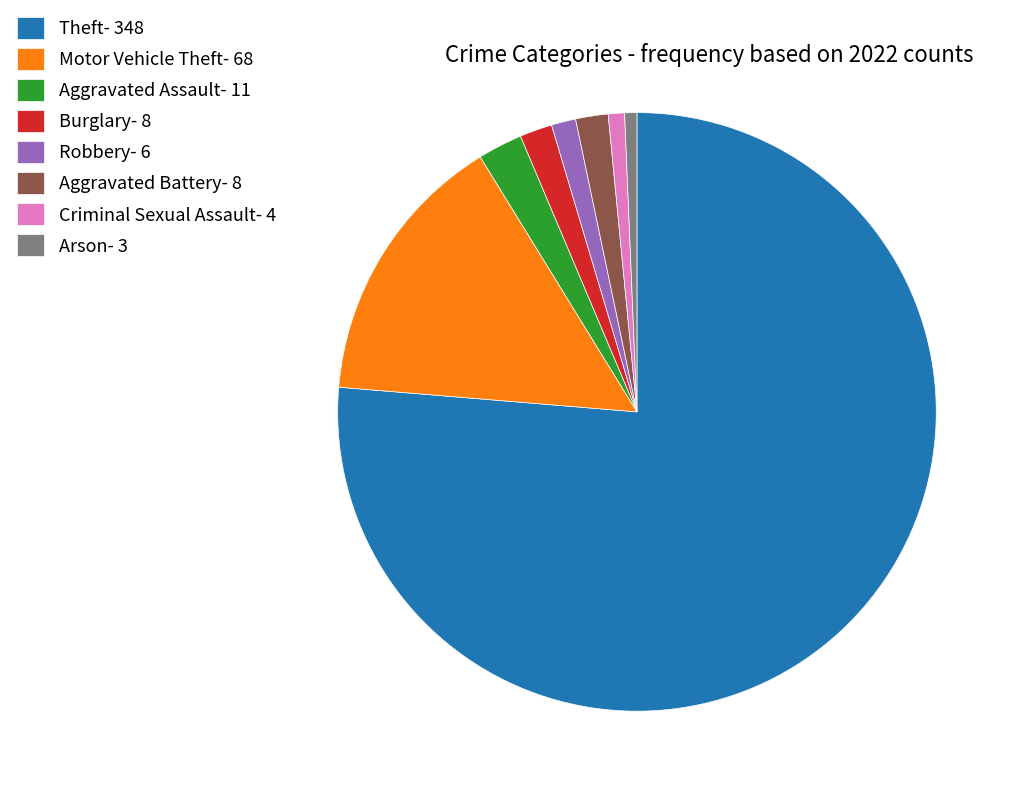

Is Burglary- 8 the majority of the pie?

No